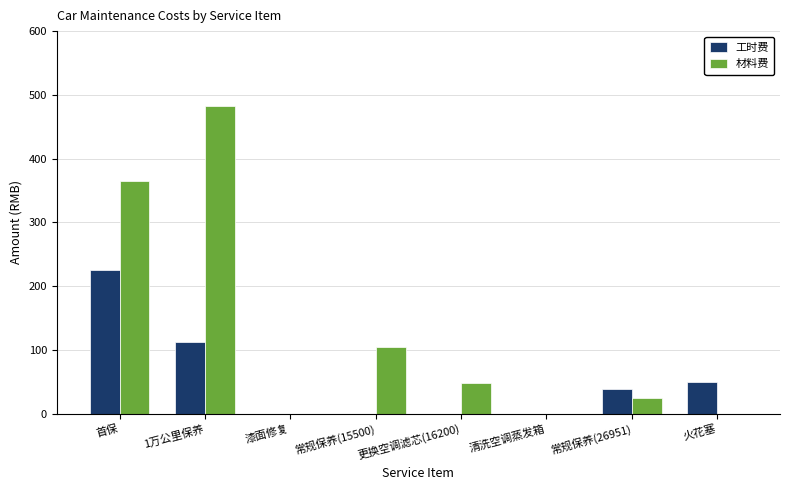

What is the total value across all series at 火花塞?

50.0